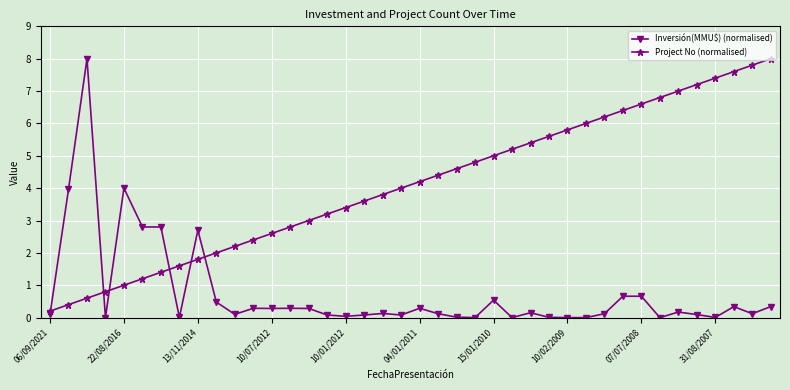

What is the maximum value shown in the chart?

8.0